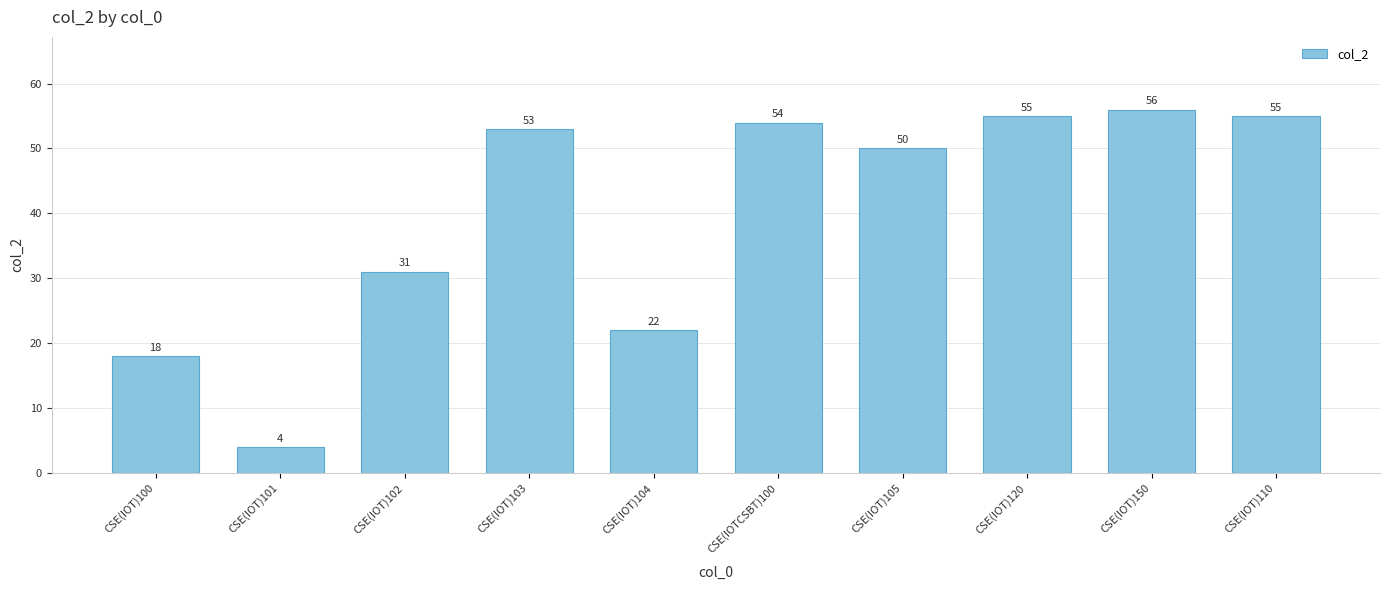

How many series are shown in this chart?

1